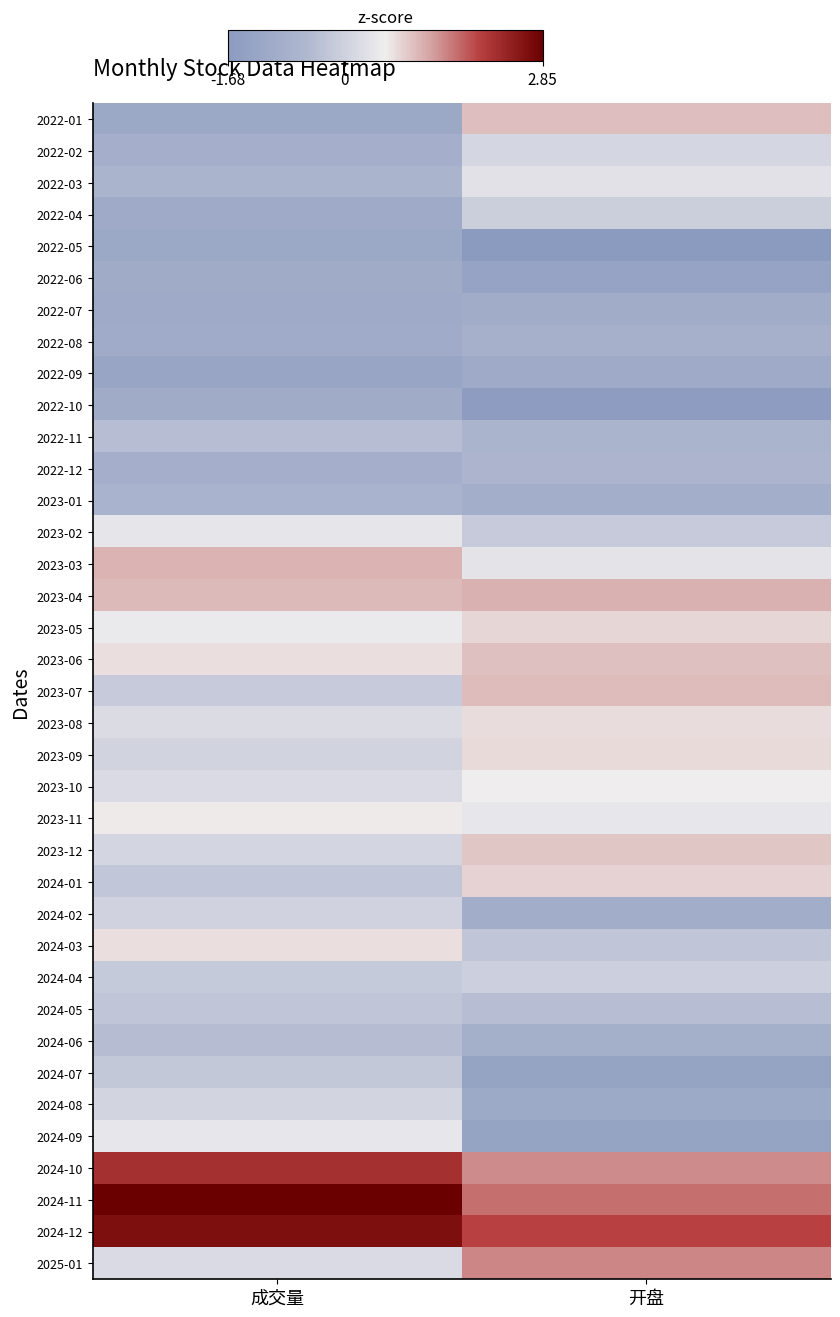

At which category is the sum across all series the highest?

开盘